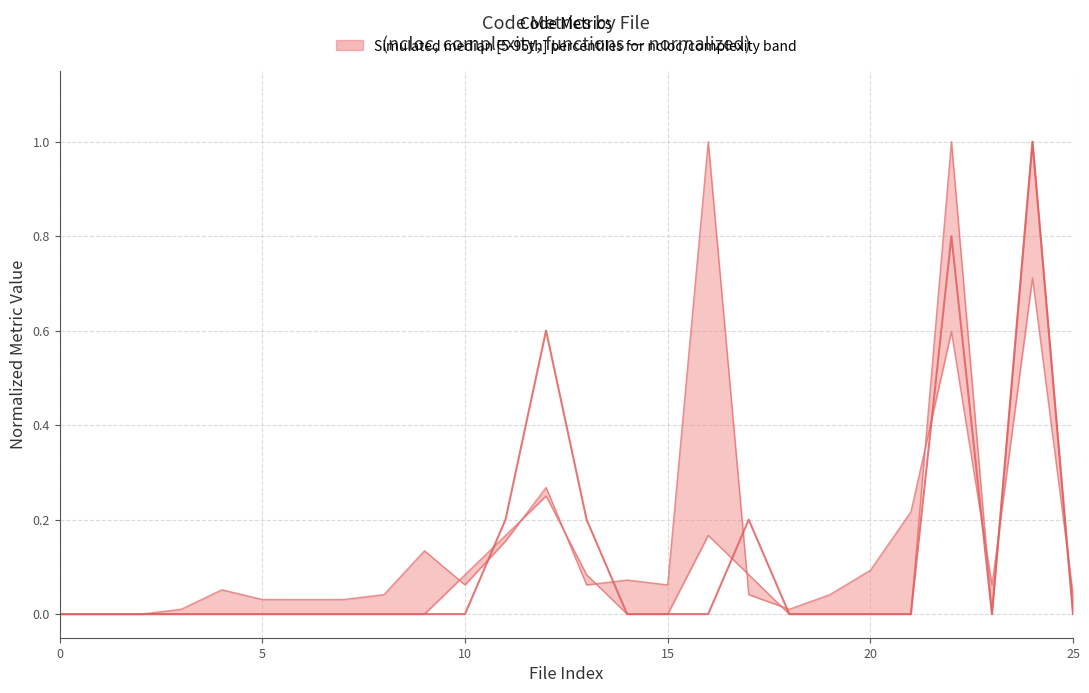

Is this an area chart (filled region under the line)?

No